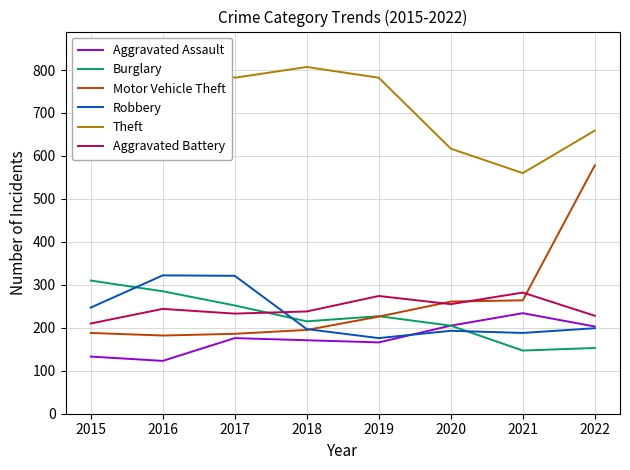

How many series are shown in this chart?

6